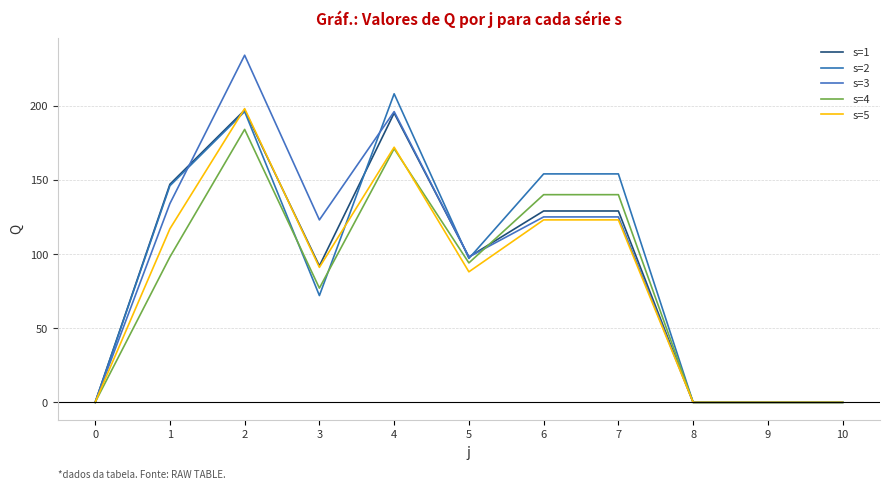

How many interior local valleys does the s=2 series have?

2